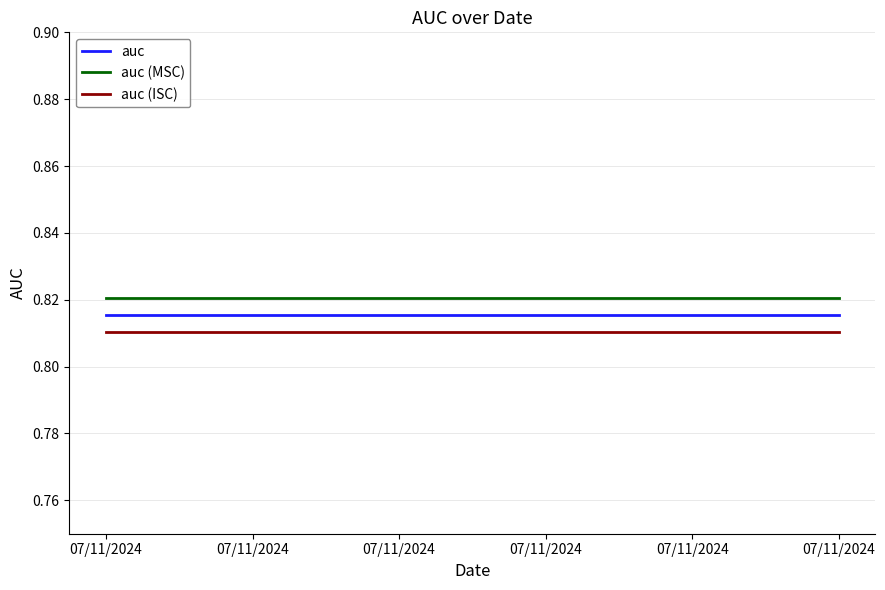

What are all the series names shown in the legend?

auc, auc (MSC), auc (ISC)